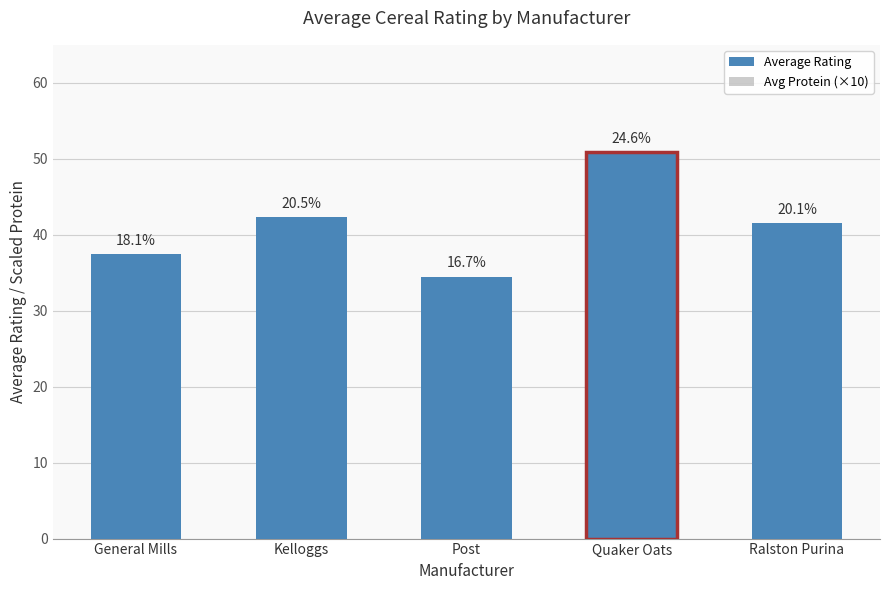

Which series has the largest total across all categories?

Average Rating